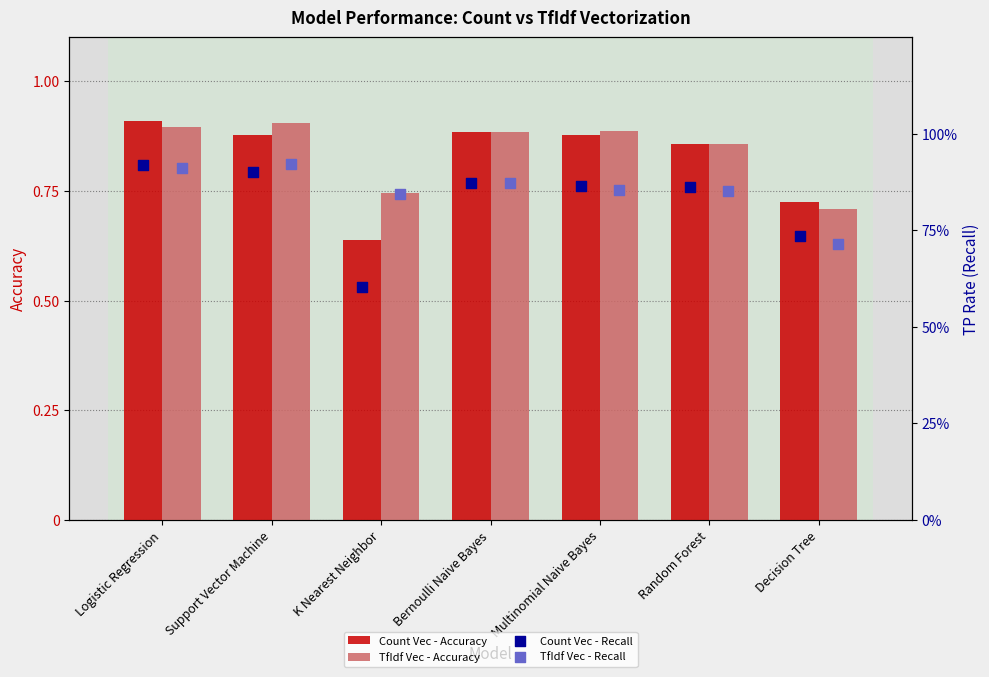

Which series reaches the maximum Y coordinate?

TfIdf Vec - Recall